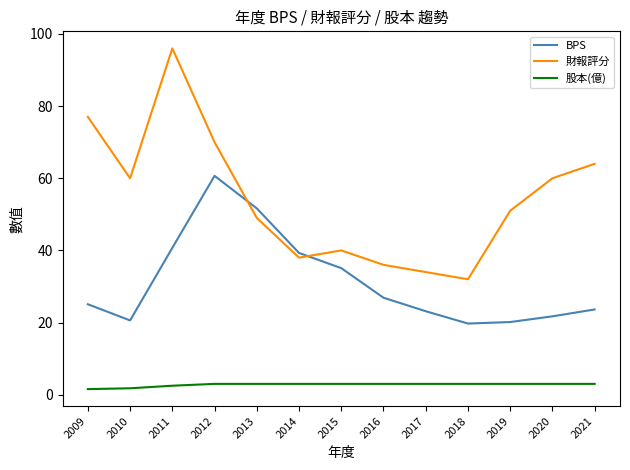

What is the total value across all series at 2016?

65.9